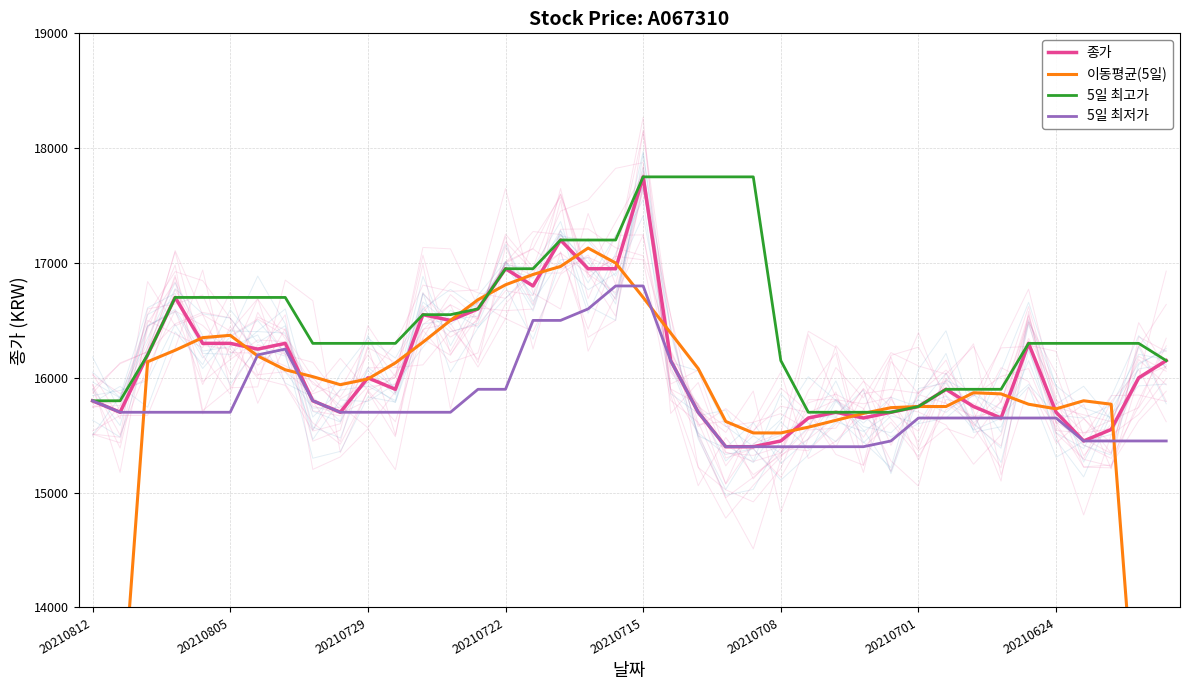

How many lines are shown in the chart?

4